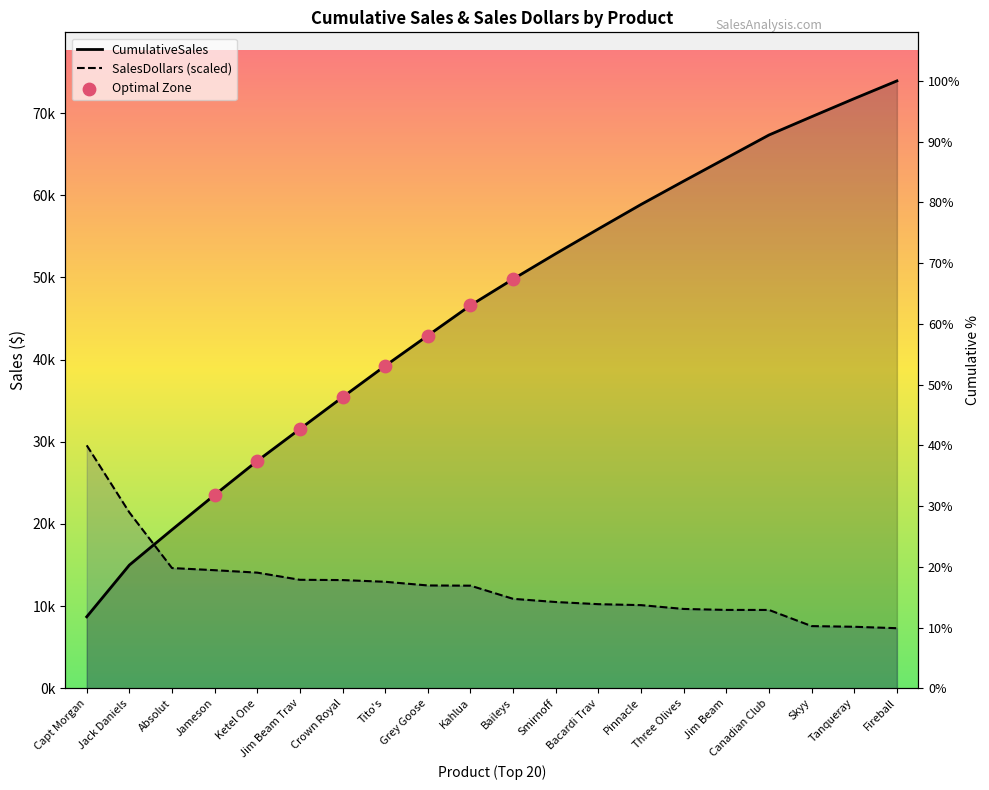

Which series contains the lowest Y value?

SalesDollars